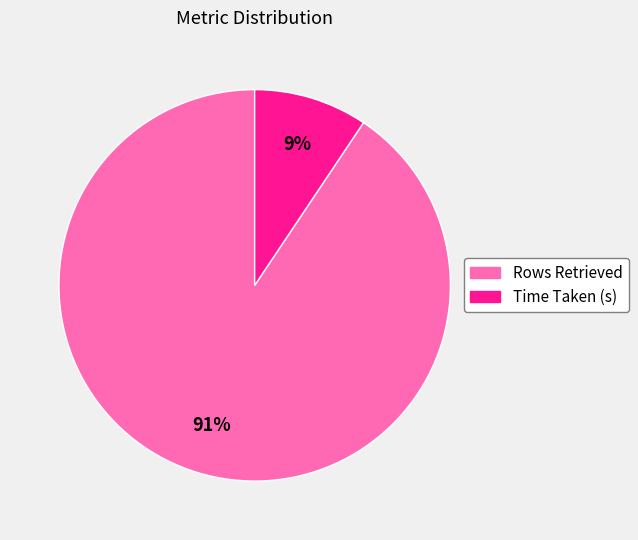

Approximately how many times larger is the value at Time Taken (s) compared to Rows Retrieved?

0.1